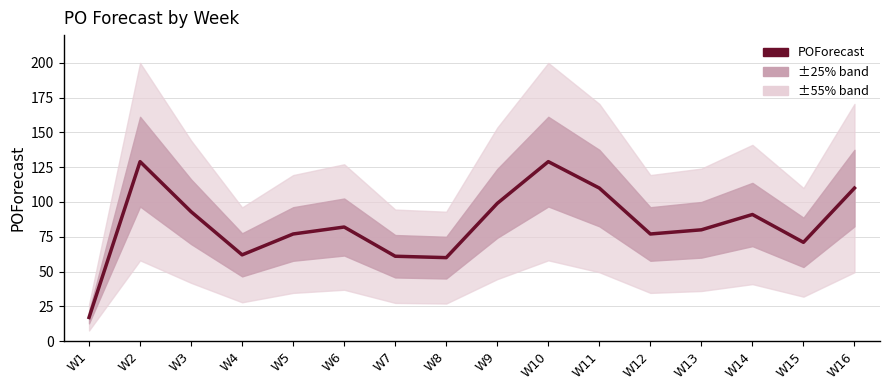

What is the change in value from W4 to W14?

+29